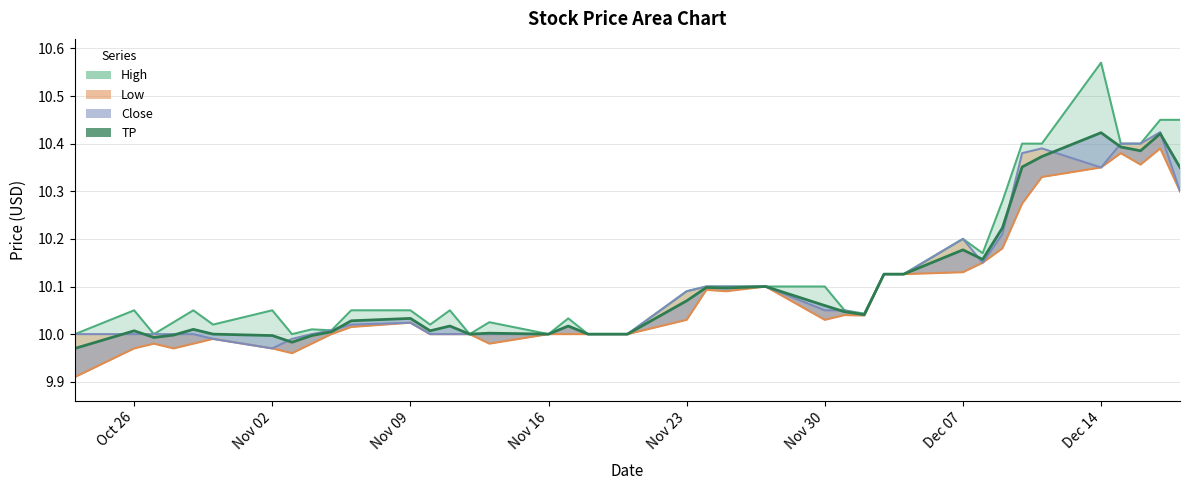

True or false: TP_line and High_line intersect in this chart.

False